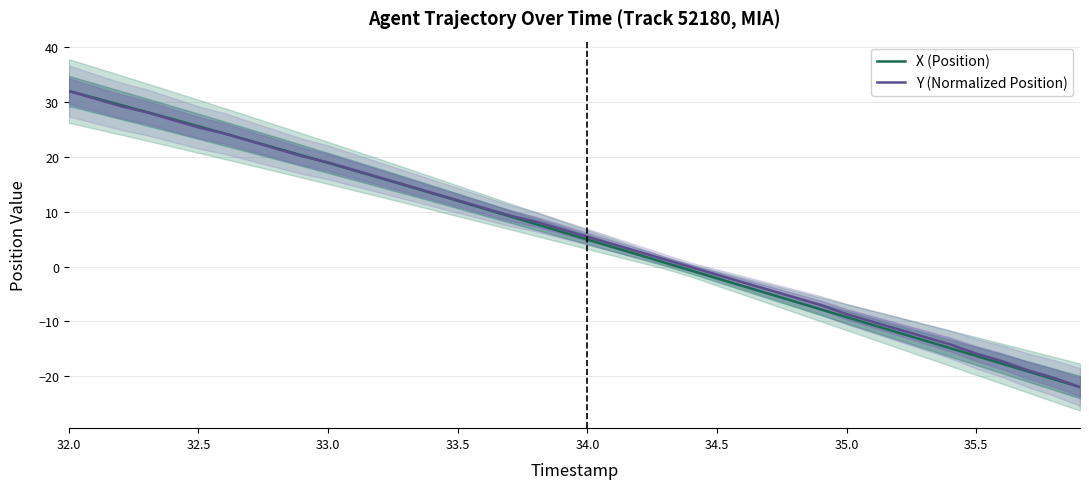

How many values in Y (Normalized Position) are below zero?

16